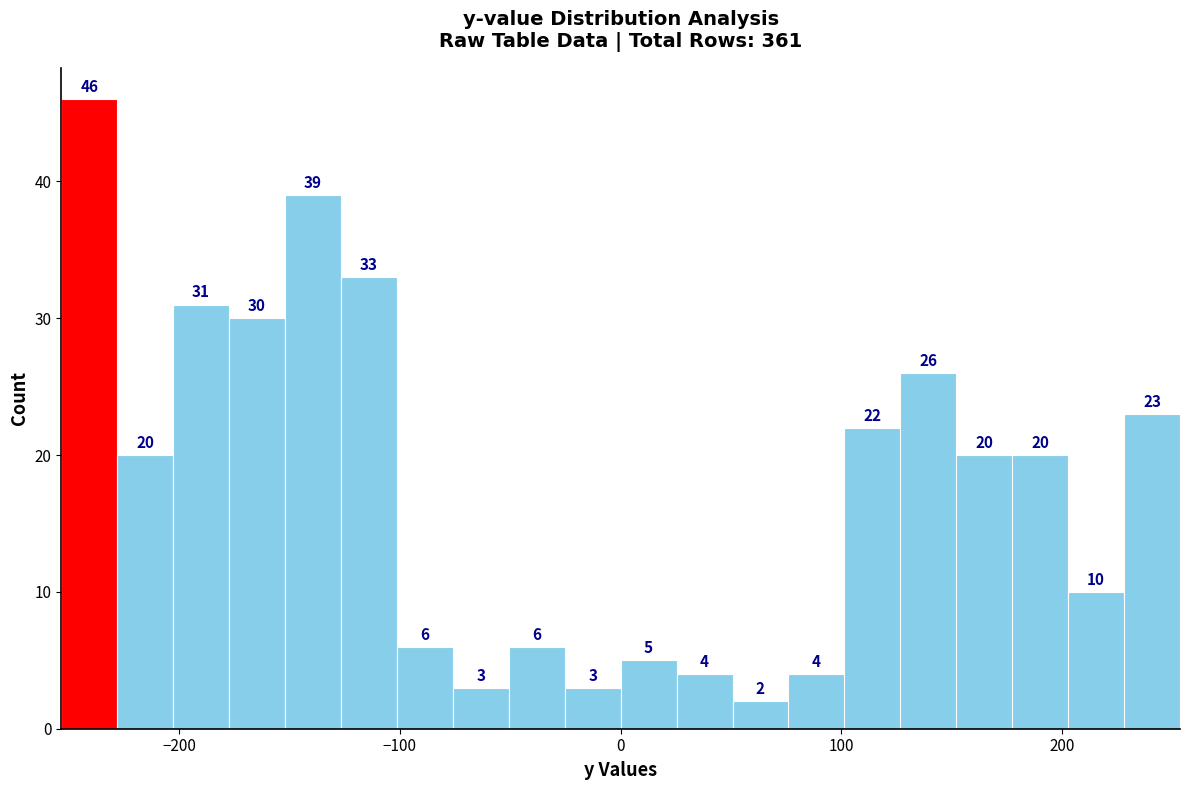

Around what value on the x-axis is the tallest bar? Give the approximate position of its centre, as read against the axis.

-240